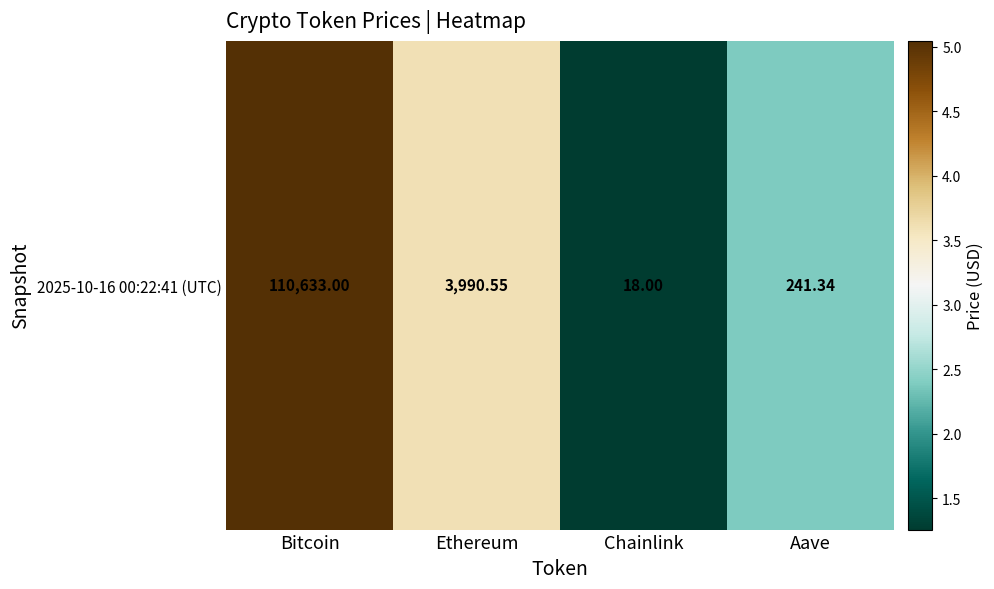

Rank the categories by value from lowest to highest.

Chainlink, Aave, Ethereum, Bitcoin